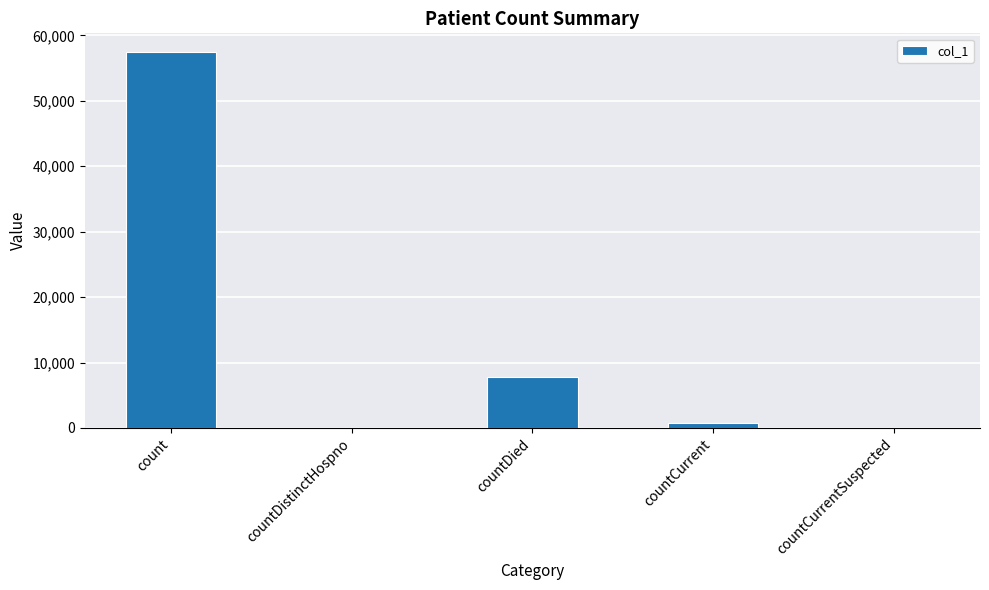

Between countDistinctHospno and countDied, which is larger?

countDied